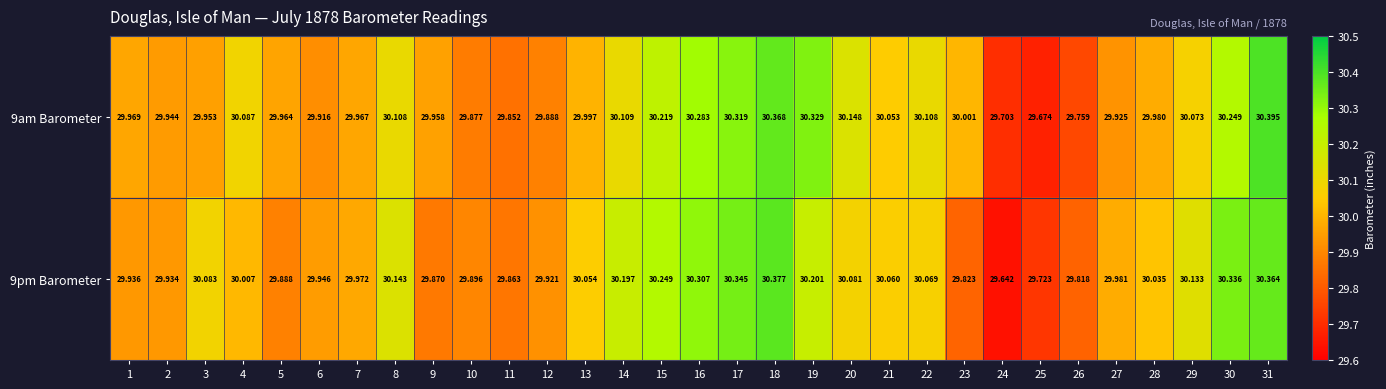

Is the value of 9pm Barometer at 2 greater than the value of 9am Barometer at 21?

No